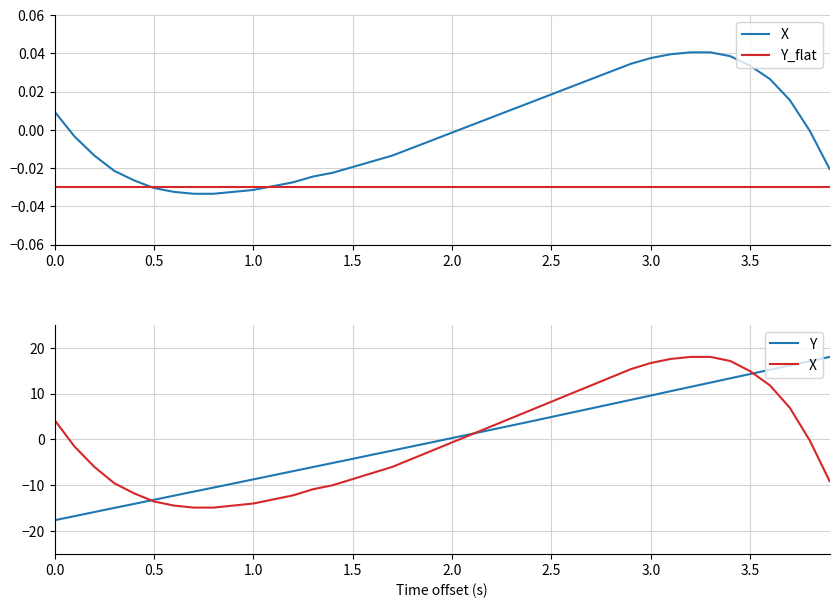

Which category has the highest value across all series?

39